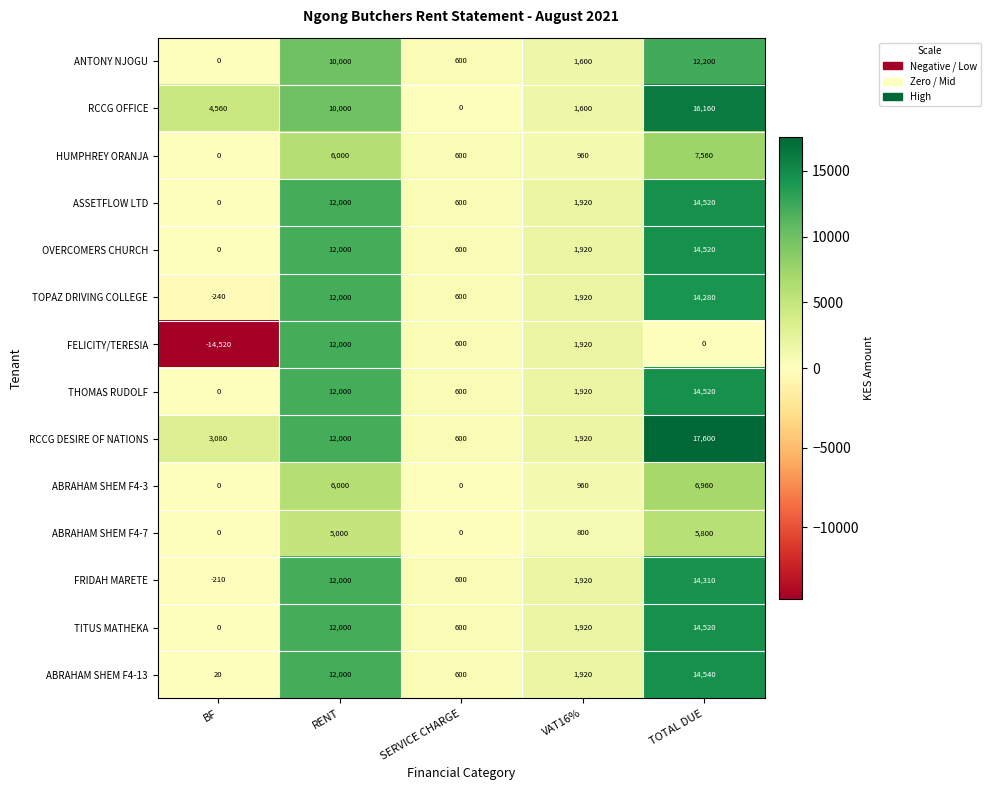

What is the difference between the maximum and minimum values in the ASSETFLOW LTD series?

14520